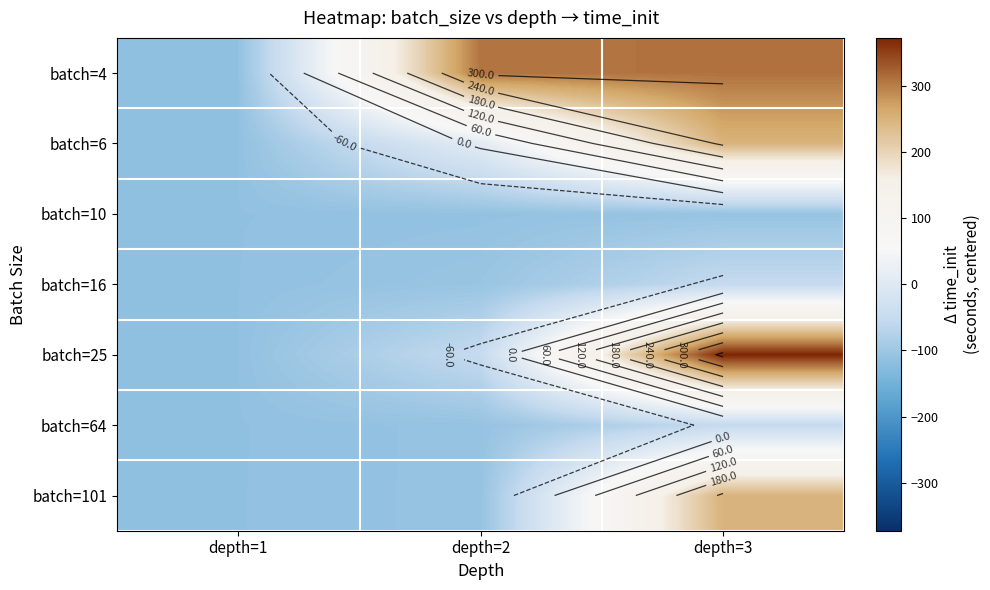

Where does the batch=25 series first go above -51?

depth=3